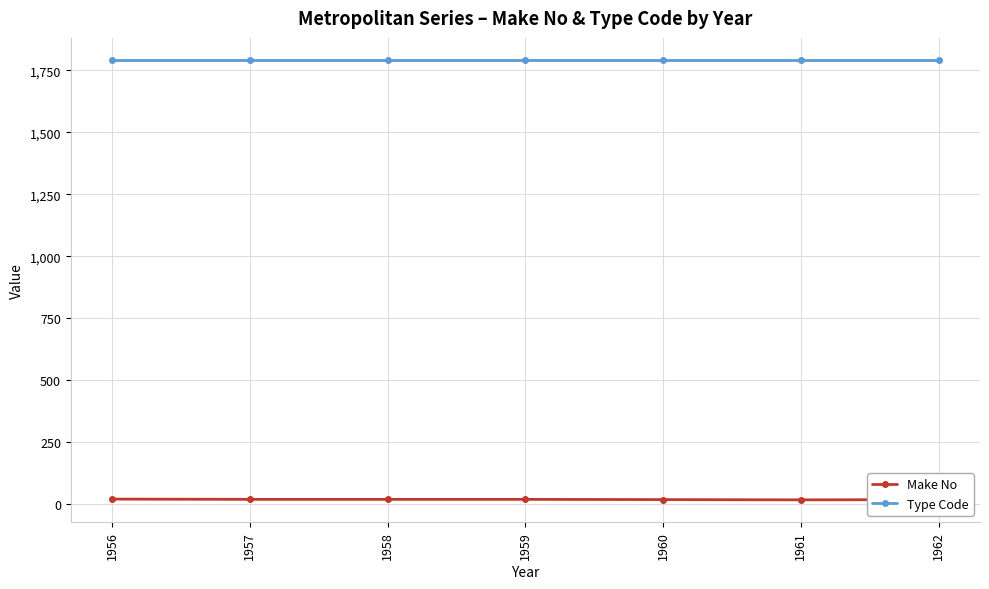

What is the difference between the maximum and minimum values in the Make No series?

3